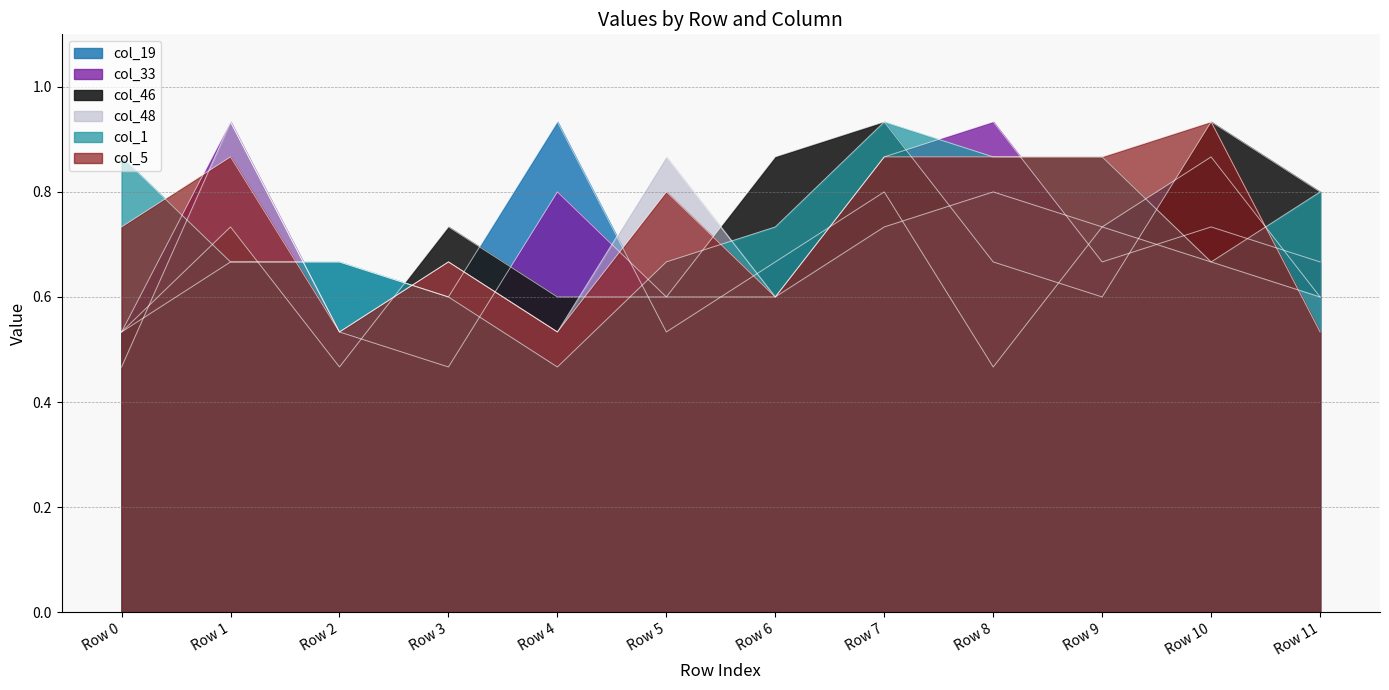

At which category is the sum across all series the highest?

Row 7